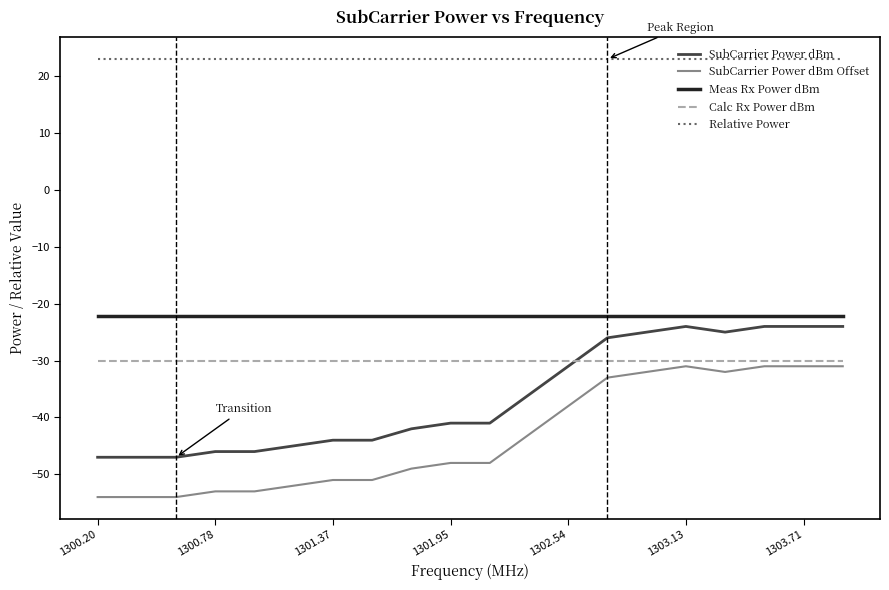

How many lines are shown in the chart?

5